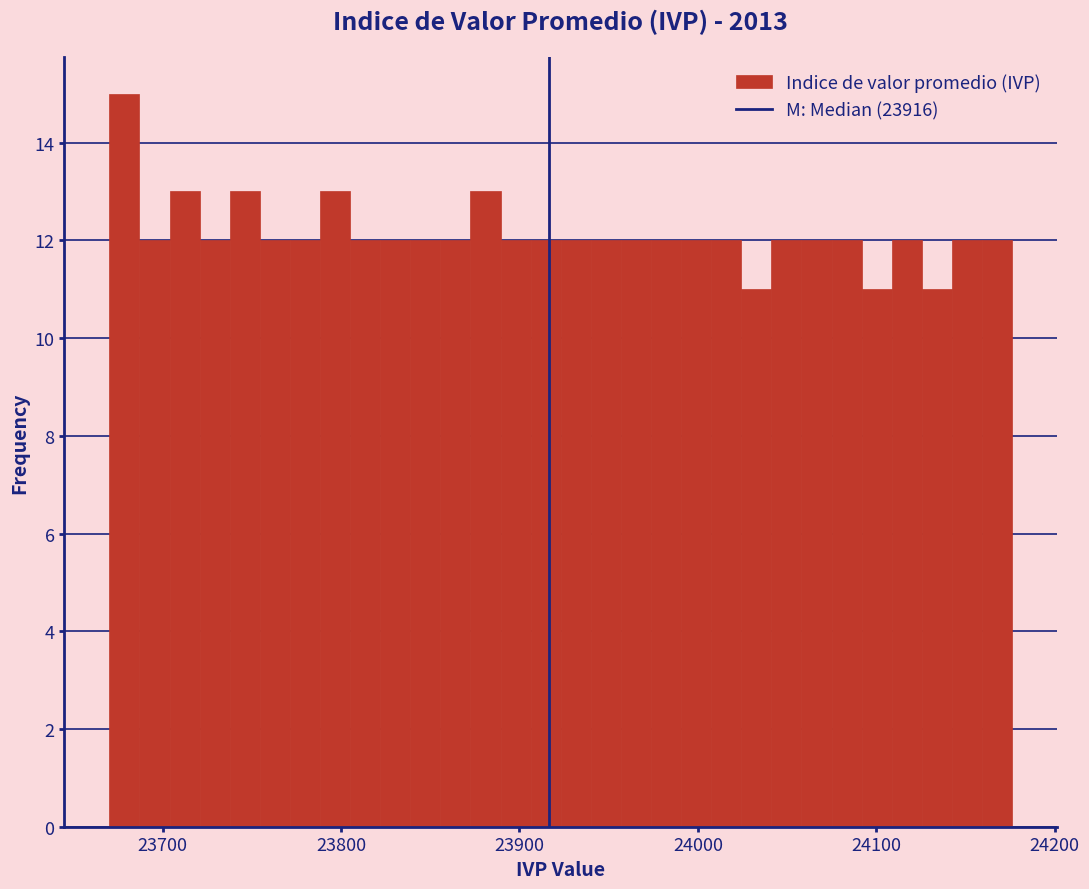

Around what value on the x-axis is the tallest bar? Give the approximate position of its centre, as read against the axis.

23680